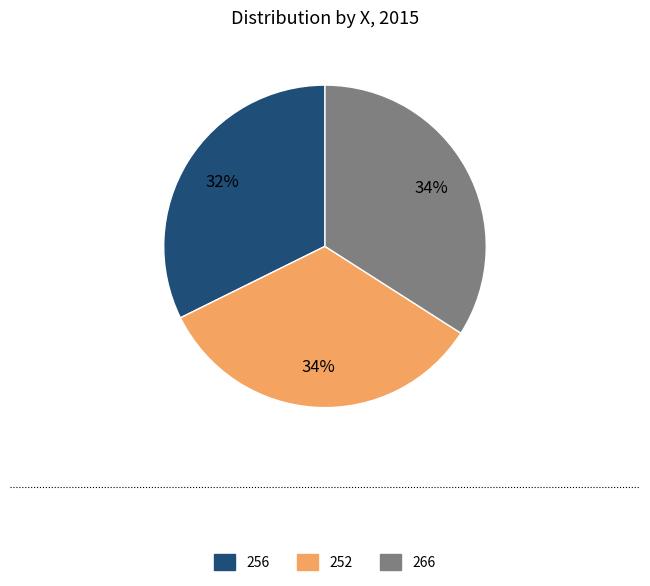

True or false: 252 accounts for 34% of the total.

True